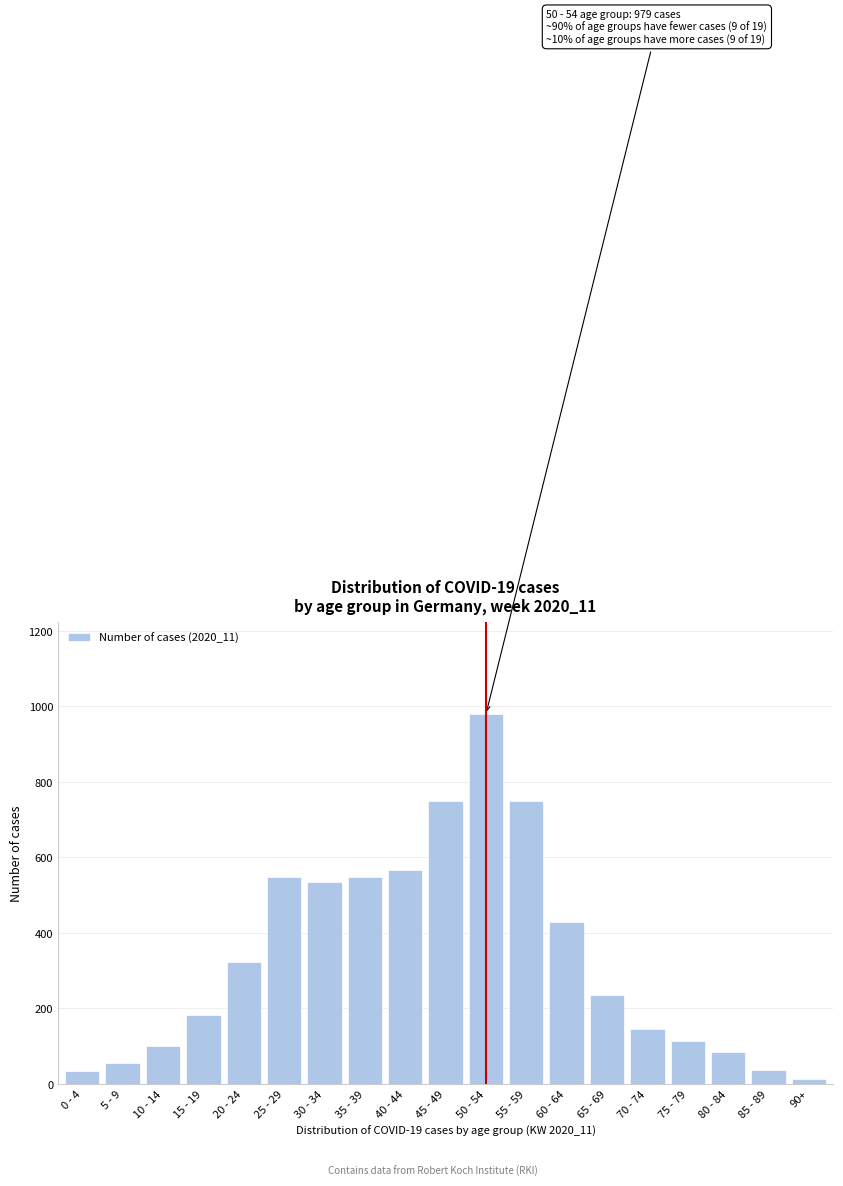

The value at 15 - 19 is 182. True or false?

True